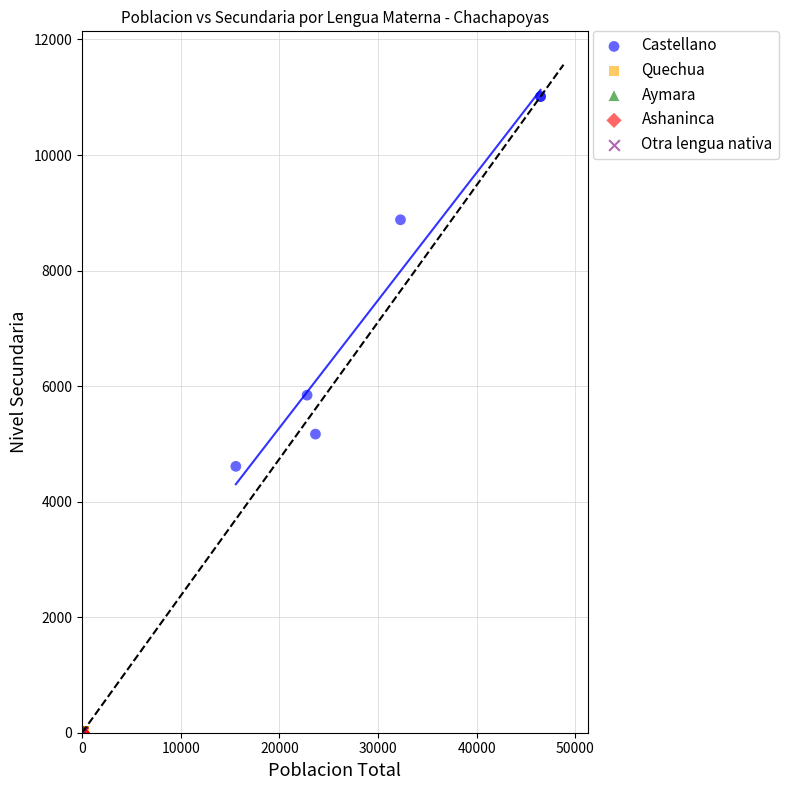

Which series has the widest spread of Y values?

Castellano